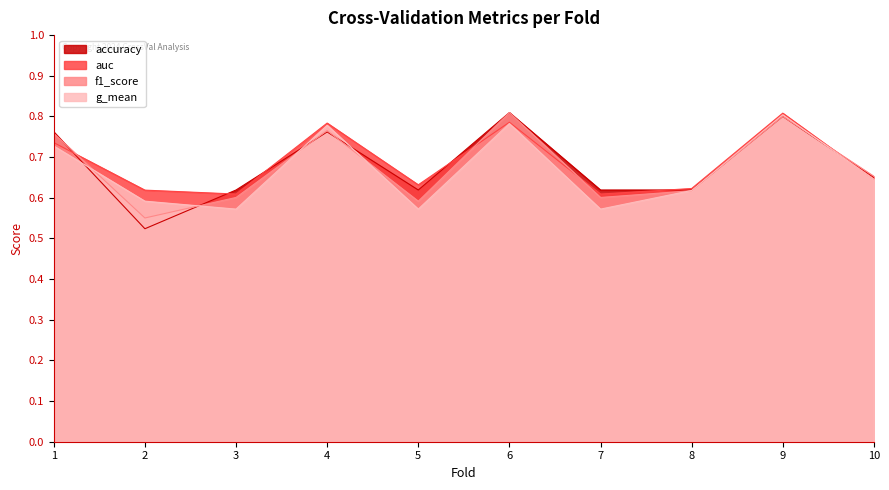

Is the value of auc at 8 greater than the value of f1_score at 1?

No